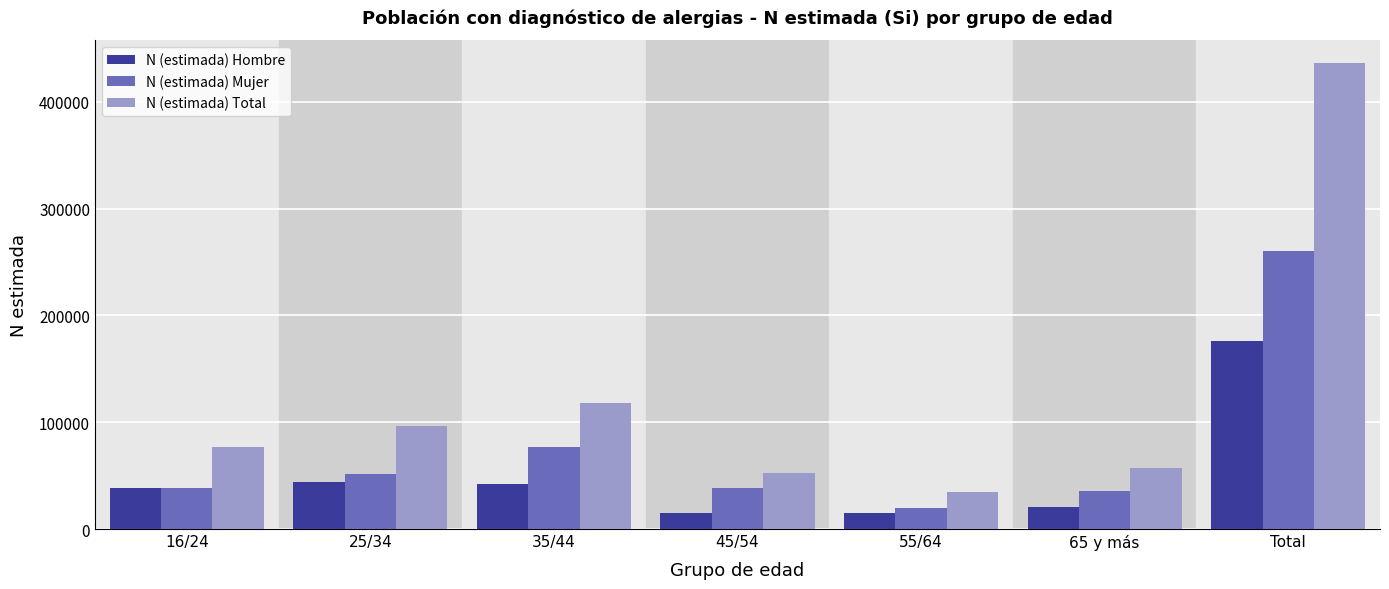

List the series in order of their peak value, highest first.

N (estimada) Total, N (estimada) Mujer, N (estimada) Hombre